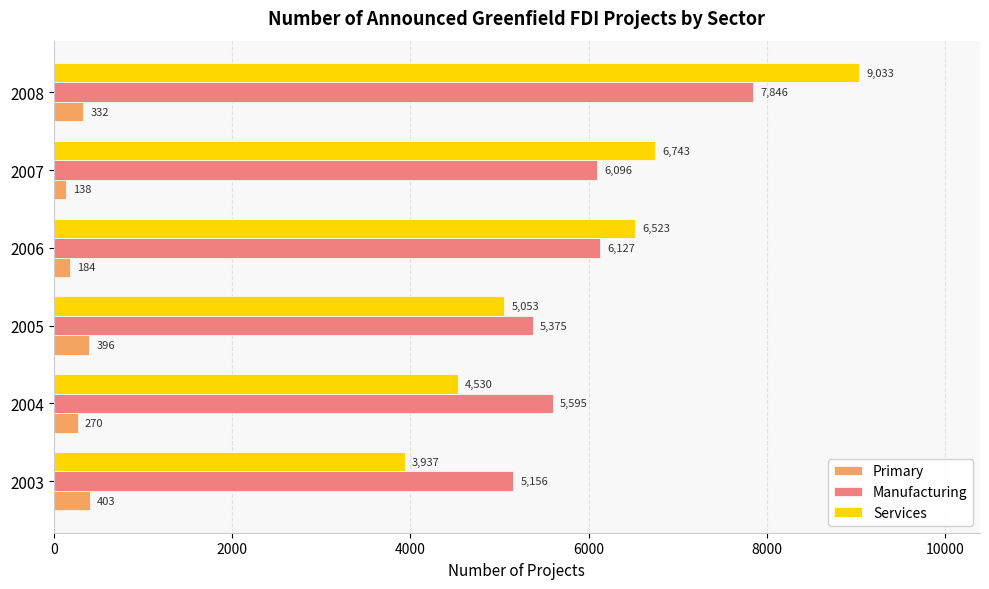

What is the sum of all Primary values?

1723